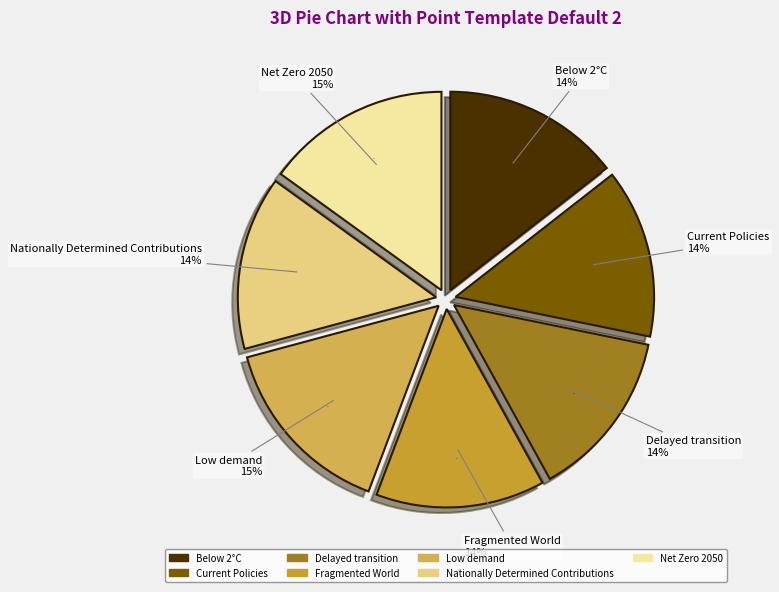

Is Current Policies the majority of the pie?

No